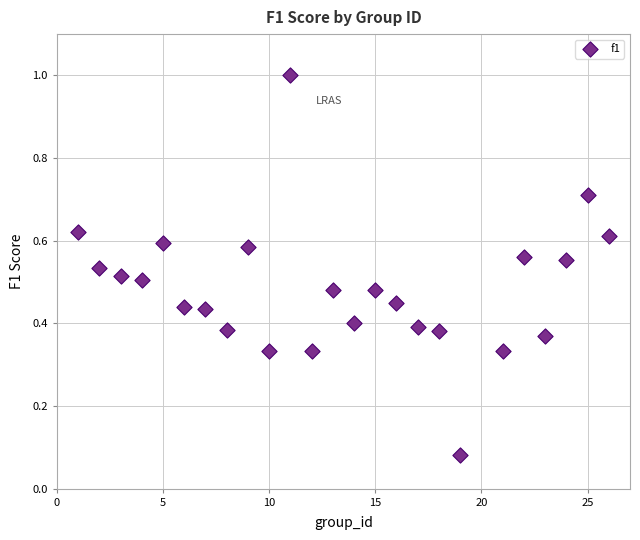

What is the range of Y values (max minus min)?

0.9